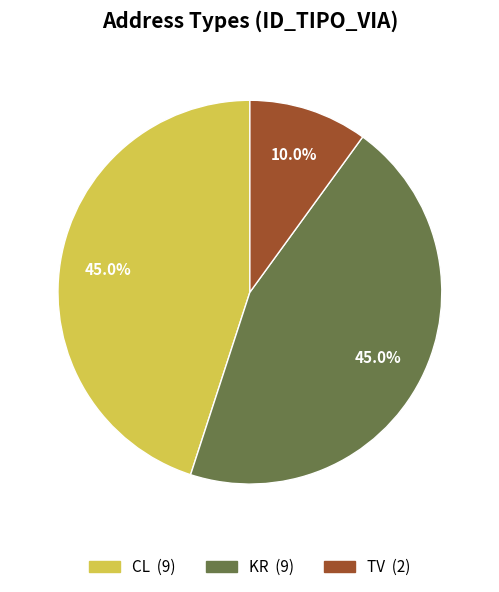

To the nearest percent, what is the difference between the largest and smallest slice percentages?

35%